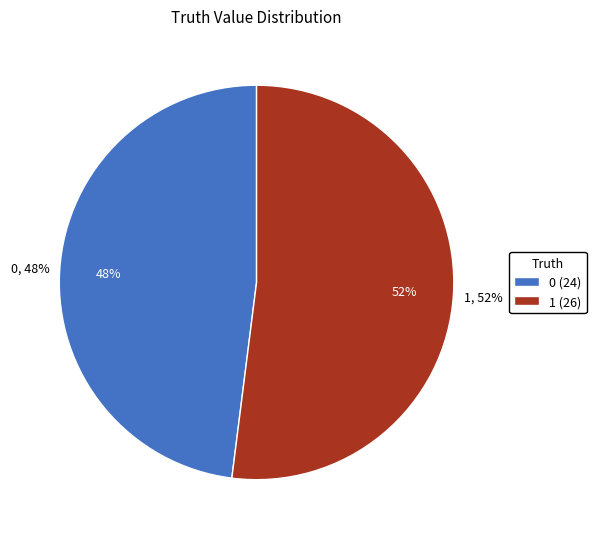

What is the largest slice in the pie chart?

1